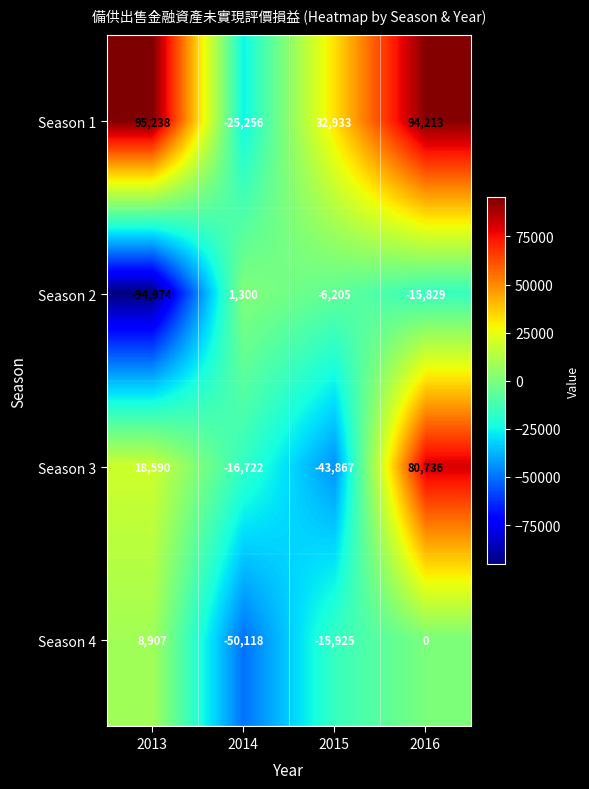

Rank the series by their average value, from lowest to highest.

Season 2, Season 4, Season 3, Season 1